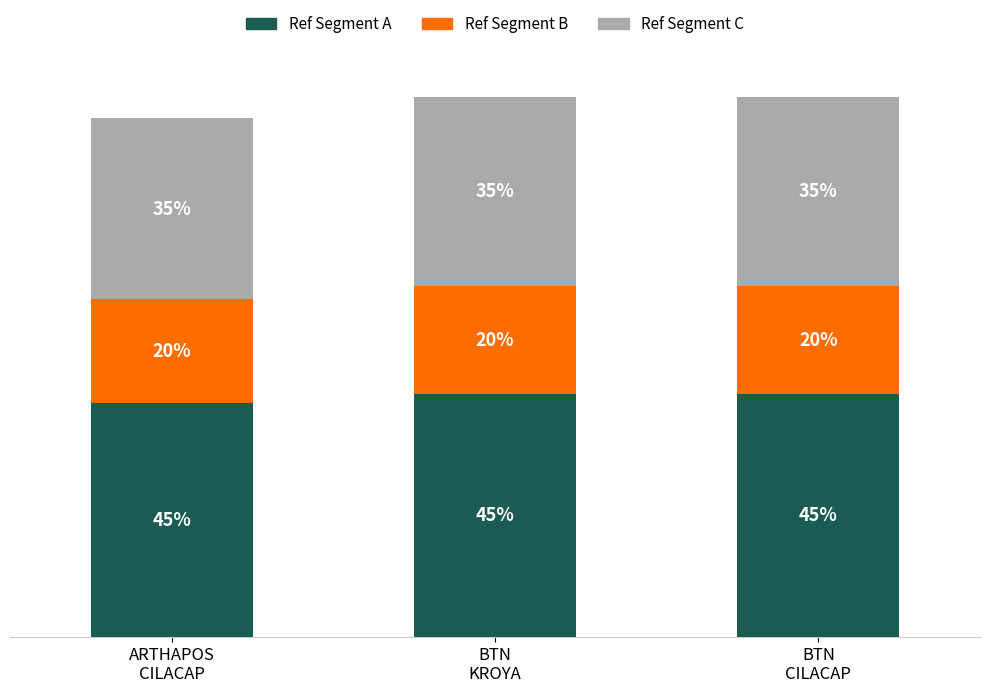

Does the chart contain stacked bars?

Yes